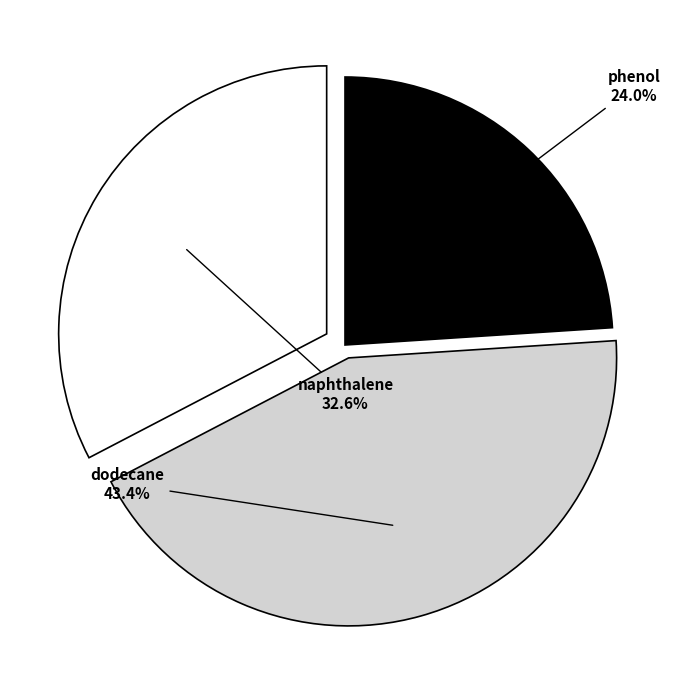

What is the smallest slice in the pie chart?

phenol